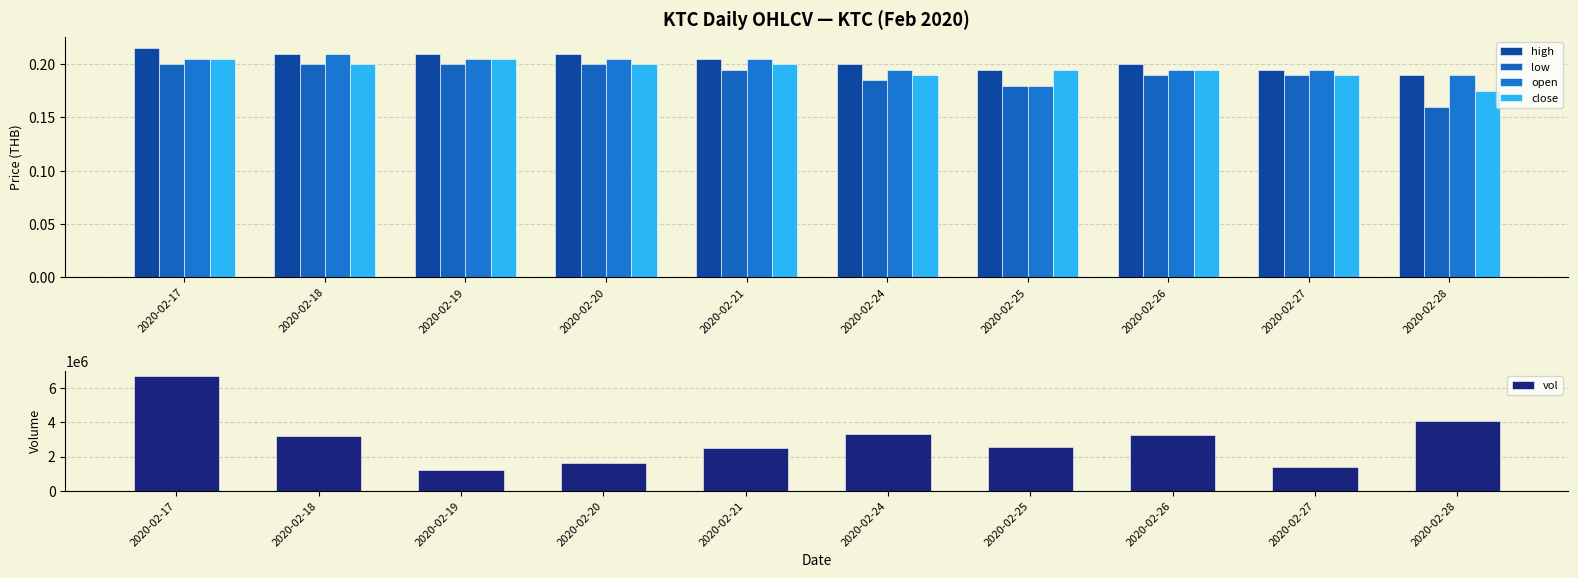

Where does the vol series first go above 3216500?

2020-02-17